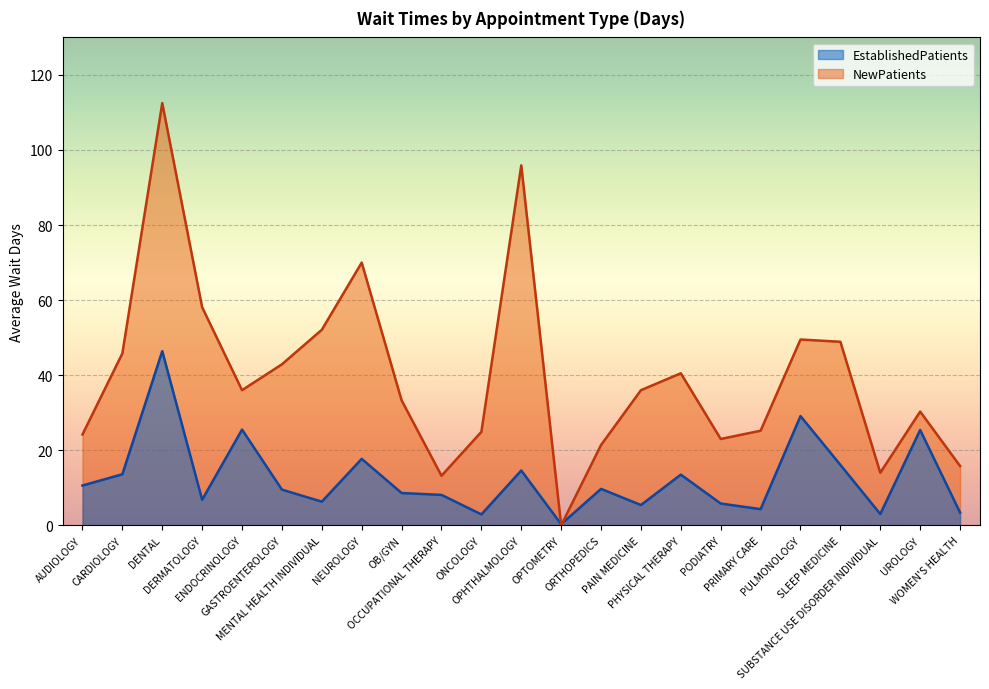

How many categories are shown in the chart?

23